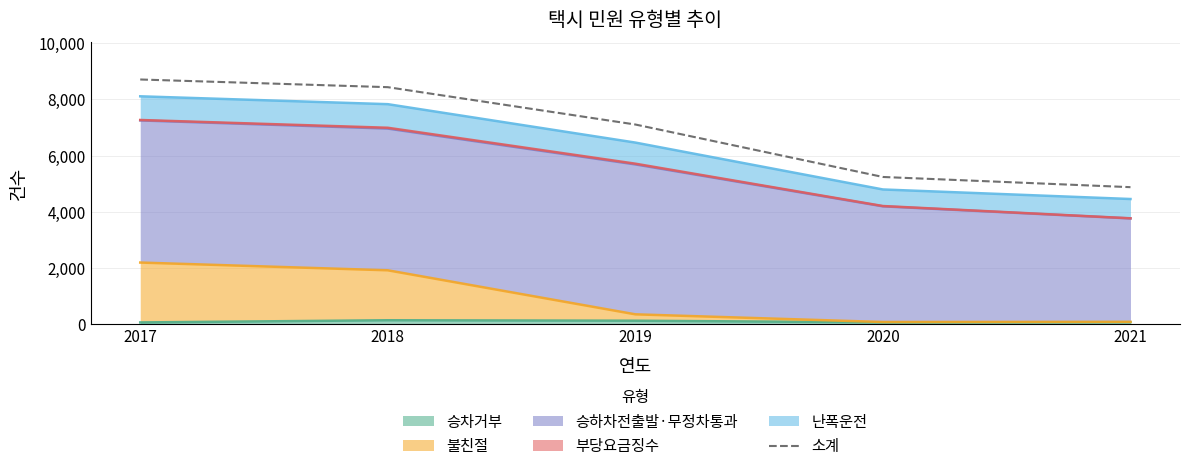

Which category has the highest value across all series?

2017